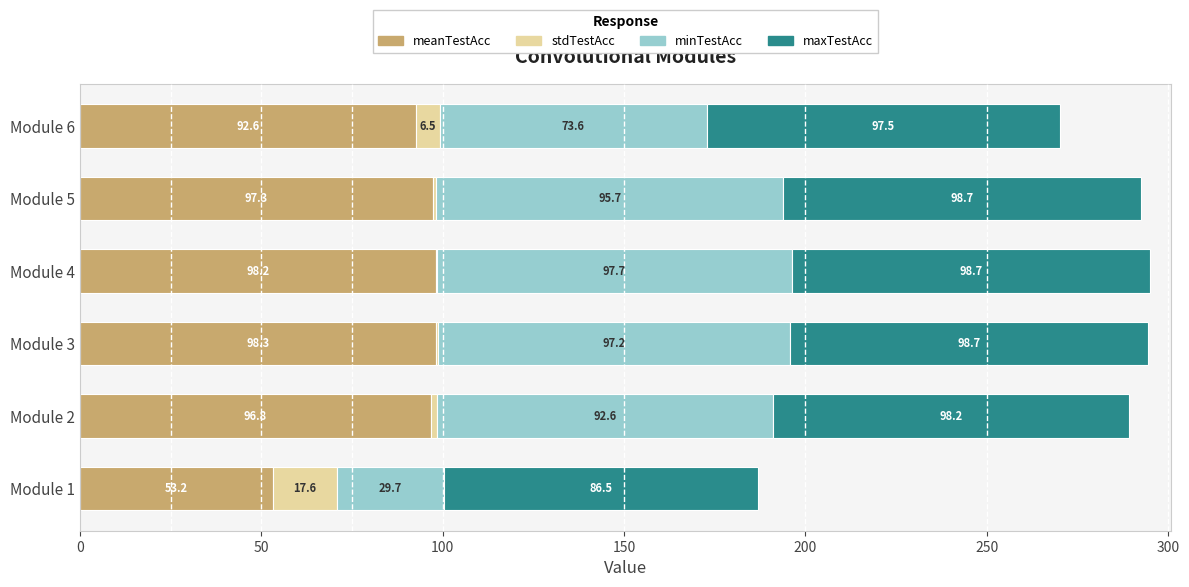

What is the total value across all series at Module 2?

289.4